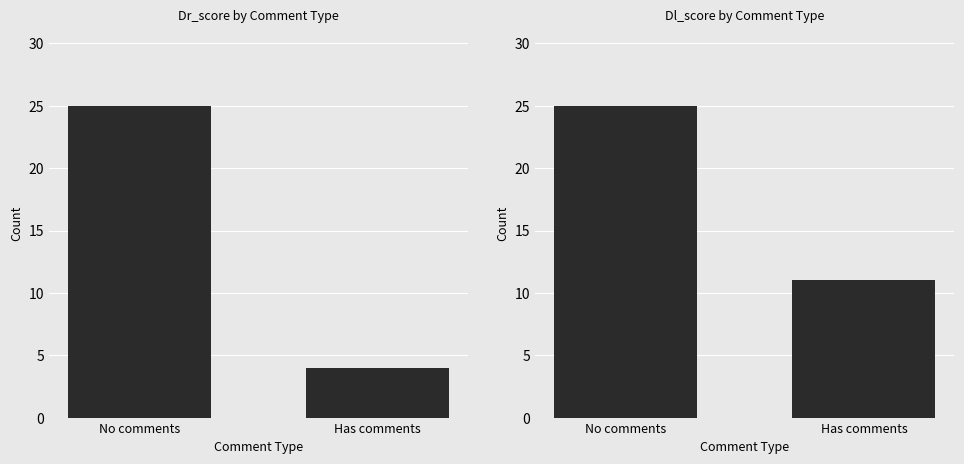

At Has comments, list the series in order from smallest to largest.

Dr_score, Dl_score